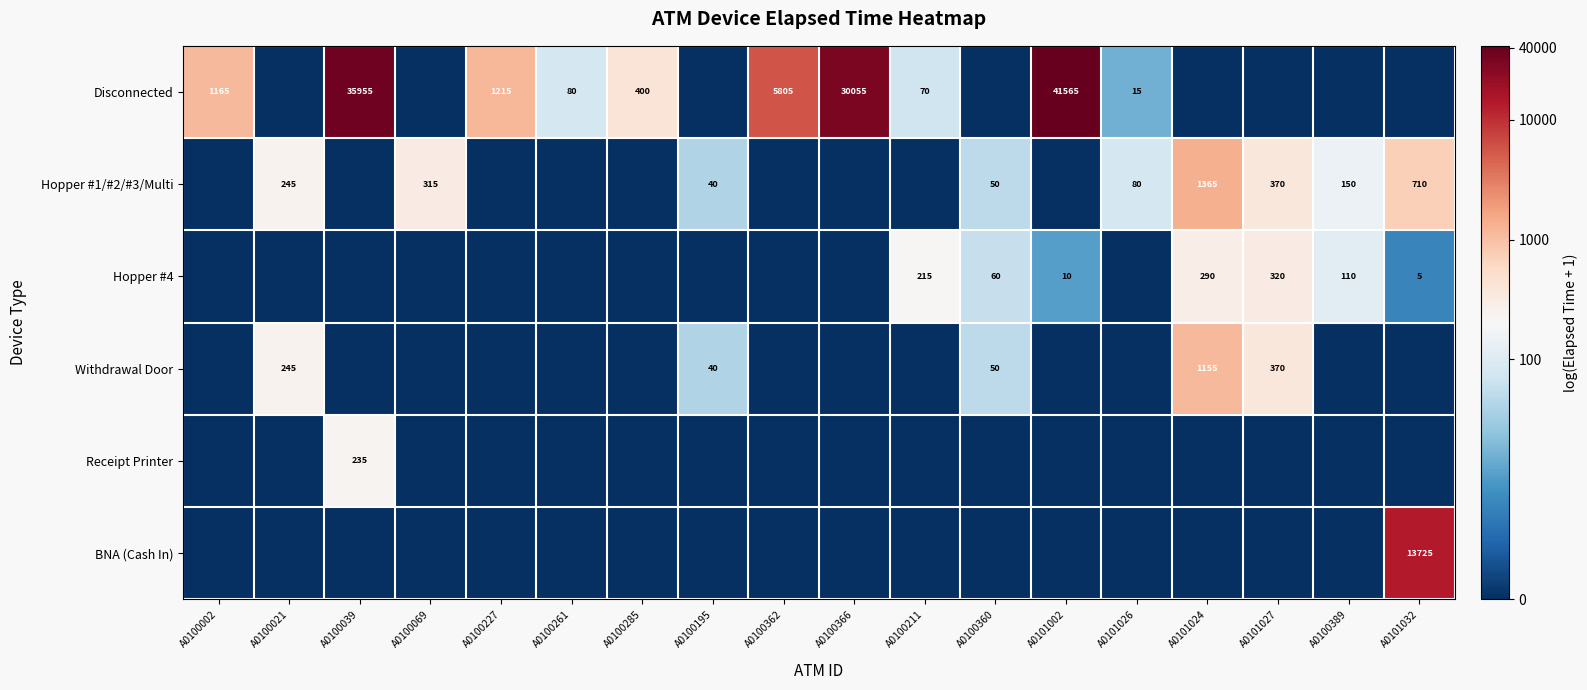

Which series has the largest total across all categories?

Disconnected